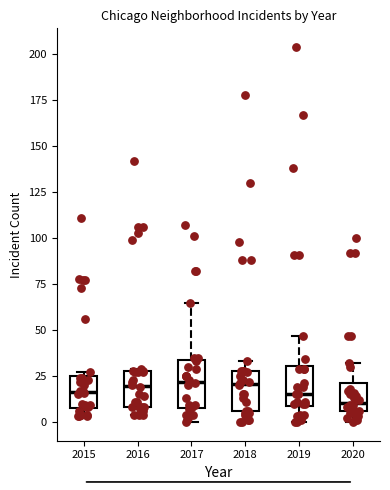

Reading left to right, transcribe this box plot: for each box, give where its median line is, the range the box spans, and where its two whiskers end, as read against the y-axis. The values are not printed on the chart, so give them approximately, as read against the axis.

2015: median 15, box 10 to 25, whiskers 5 to 25 (just above the box's upper edge)
2016: median 20, box 10 to 30, whiskers 5 to 30
2017: median 20, box 10 to 35, whiskers 0 to 65
2018: median 20, box 5 to 30, whiskers 0 to 35
2019: median 15, box 10 to 30, whiskers 0 to 45
2020: median 10, box 5 to 20, whiskers 0 to 30